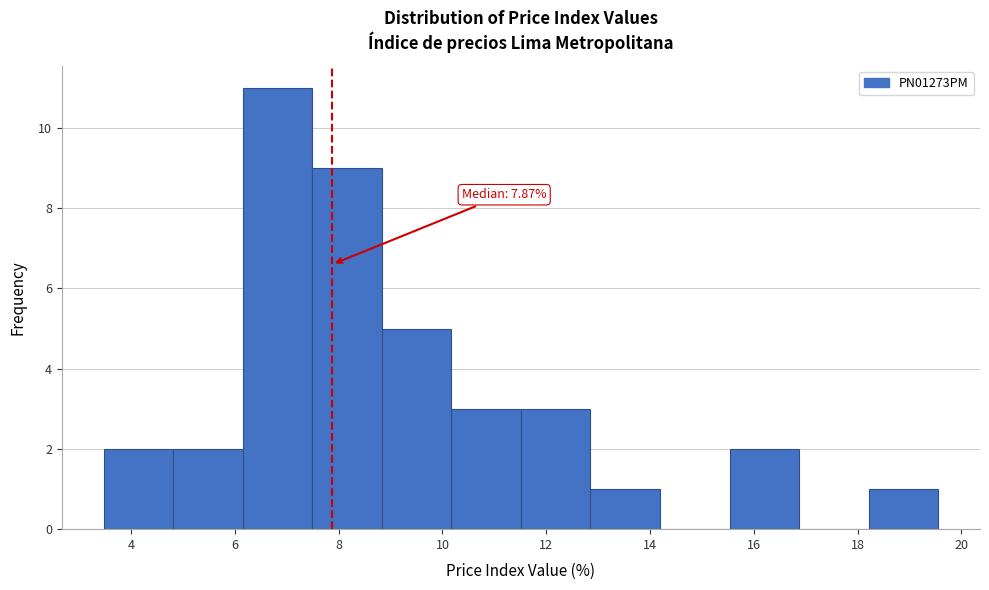

Which range on the x-axis has the tallest bar?

6.2 to 7.4